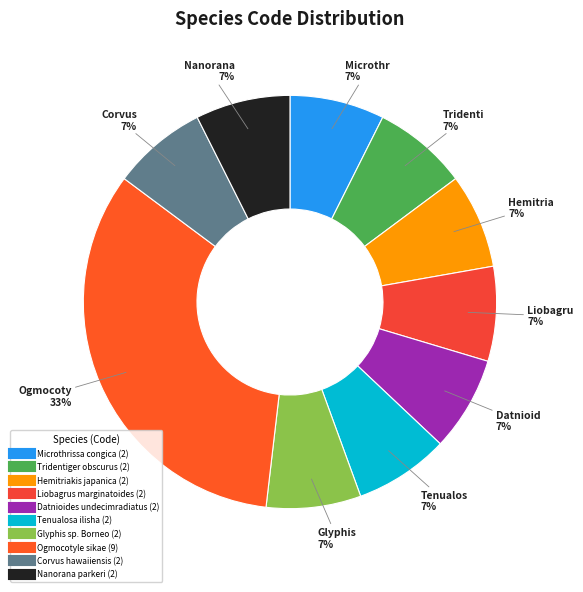

To the nearest percent, what portion does Hemitriakis japanica represent?

7%